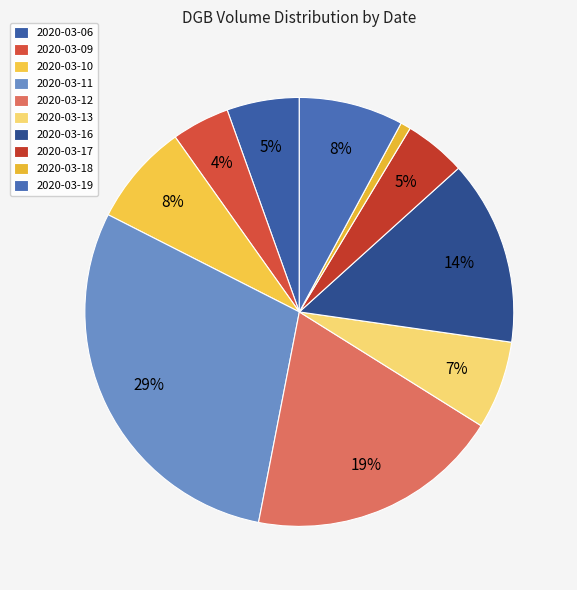

To the nearest percent, what portion does 2020-03-06 represent?

5%